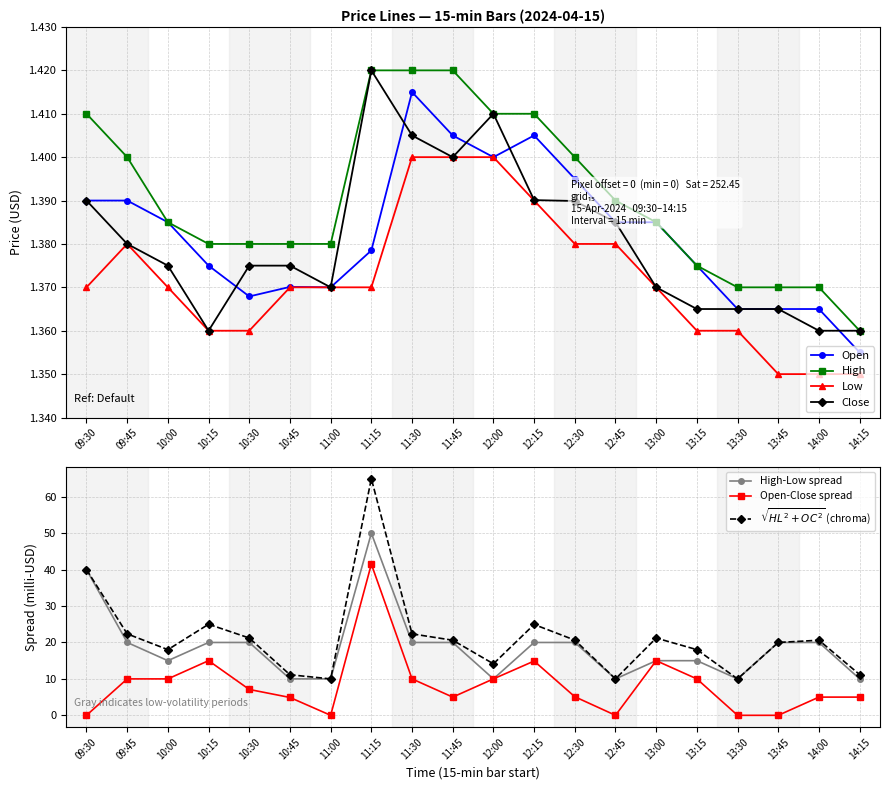

Reading right to left, extract all data points from this chart.

Open: 14:15=1.4	14:00=1.4	13:45=1.4	13:30=1.4	13:15=1.4	13:00=1.4	12:45=1.4	12:30=1.4	12:15=1.4	12:00=1.4	11:45=1.4	11:30=1.4	11:15=1.4	11:00=1.4	10:45=1.4	10:30=1.4	10:15=1.4	10:00=1.4	09:45=1.4	09:30=1.4
High: 14:15=1.4	14:00=1.4	13:45=1.4	13:30=1.4	13:15=1.4	13:00=1.4	12:45=1.4	12:30=1.4	12:15=1.4	12:00=1.4	11:45=1.4	11:30=1.4	11:15=1.4	11:00=1.4	10:45=1.4	10:30=1.4	10:15=1.4	10:00=1.4	09:45=1.4	09:30=1.4
Low: 14:15=1.4	14:00=1.4	13:45=1.4	13:30=1.4	13:15=1.4	13:00=1.4	12:45=1.4	12:30=1.4	12:15=1.4	12:00=1.4	11:45=1.4	11:30=1.4	11:15=1.4	11:00=1.4	10:45=1.4	10:30=1.4	10:15=1.4	10:00=1.4	09:45=1.4	09:30=1.4
Close: 14:15=1.4	14:00=1.4	13:45=1.4	13:30=1.4	13:15=1.4	13:00=1.4	12:45=1.4	12:30=1.4	12:15=1.4	12:00=1.4	11:45=1.4	11:30=1.4	11:15=1.4	11:00=1.4	10:45=1.4	10:30=1.4	10:15=1.4	10:00=1.4	09:45=1.4	09:30=1.4